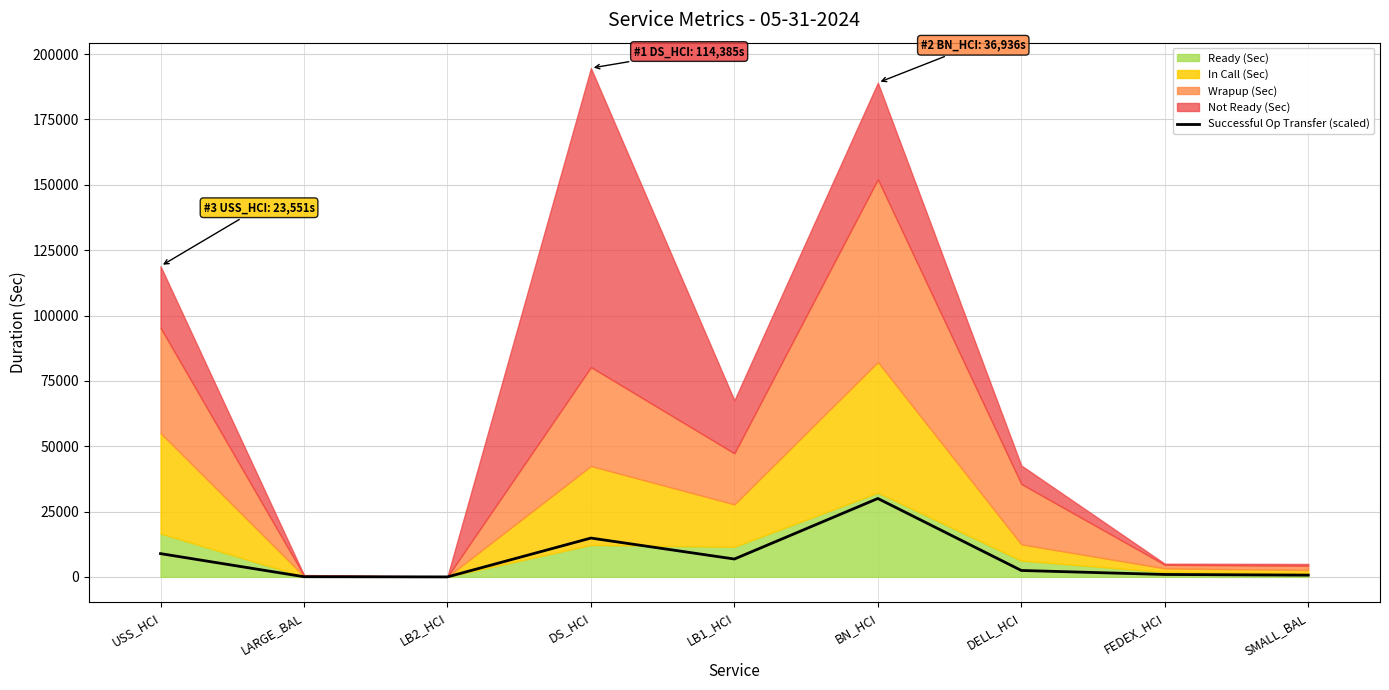

Between DELL_HCI and DS_HCI, which is larger?

DS_HCI